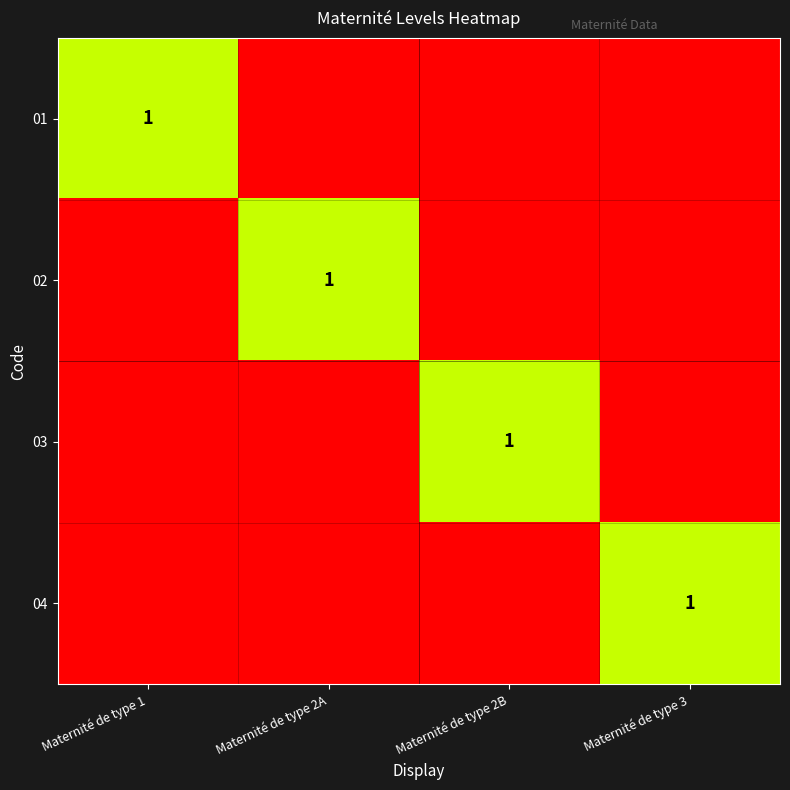

The value of 02 at Maternité de type 2A is 1. True or false?

True